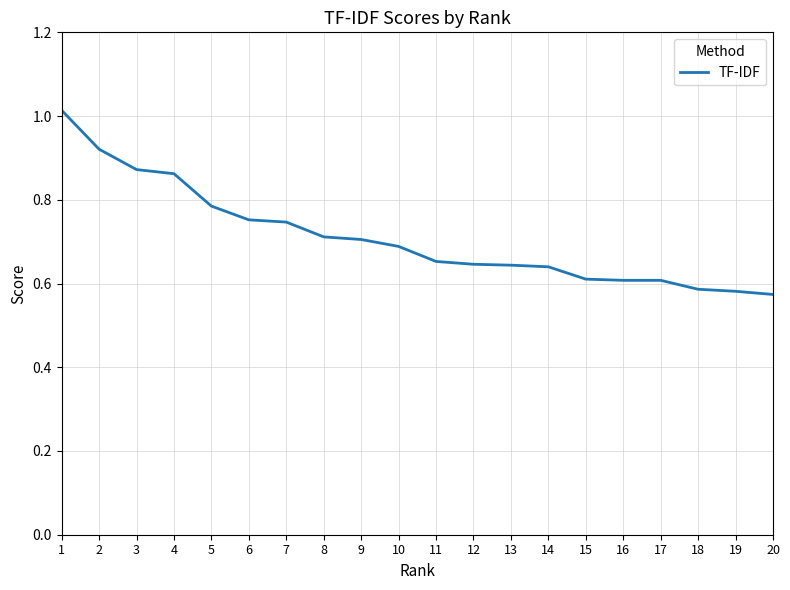

What is the difference between the maximum and minimum values?

0.4